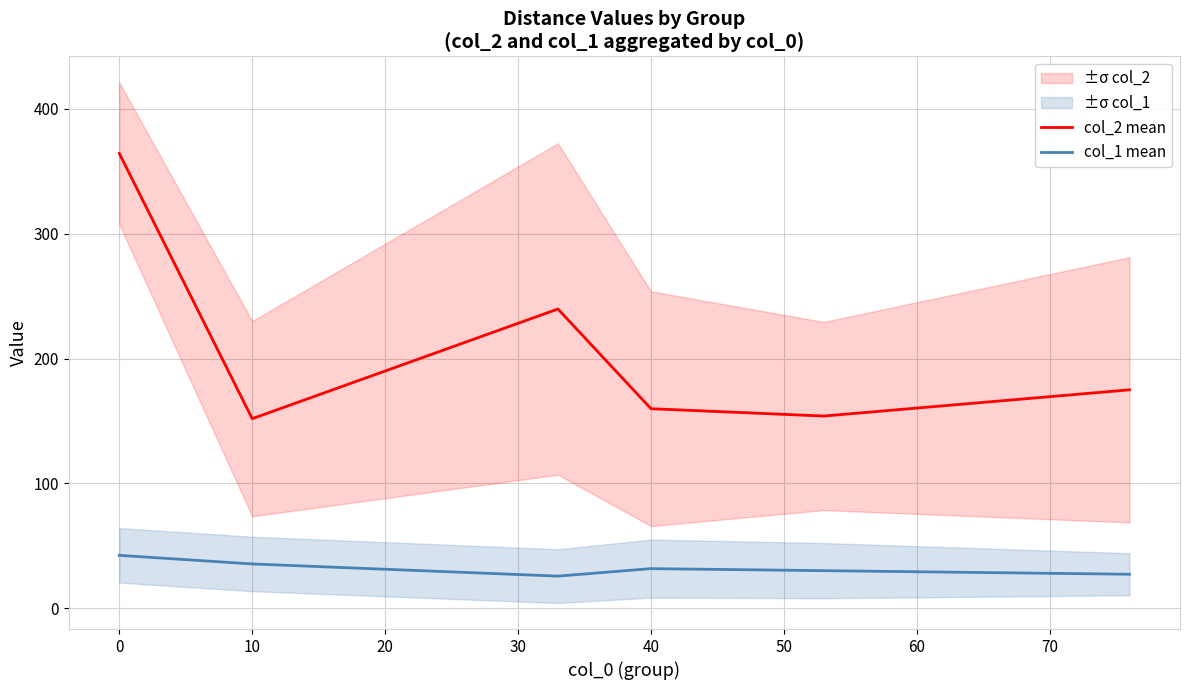

Reading left to right, what are all the values shown in this chart?

col_2 mean: 364.4	151.9	239.8	159.9	154.0	175.0
col_1 mean: 42.4	35.5	25.8	31.8	30.1	27.2